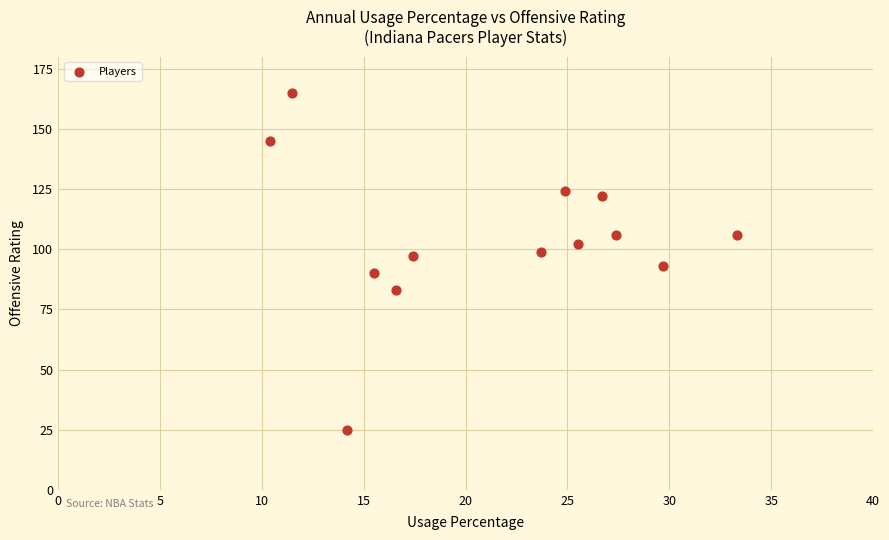

How many points are shown in the scatter plot?

13